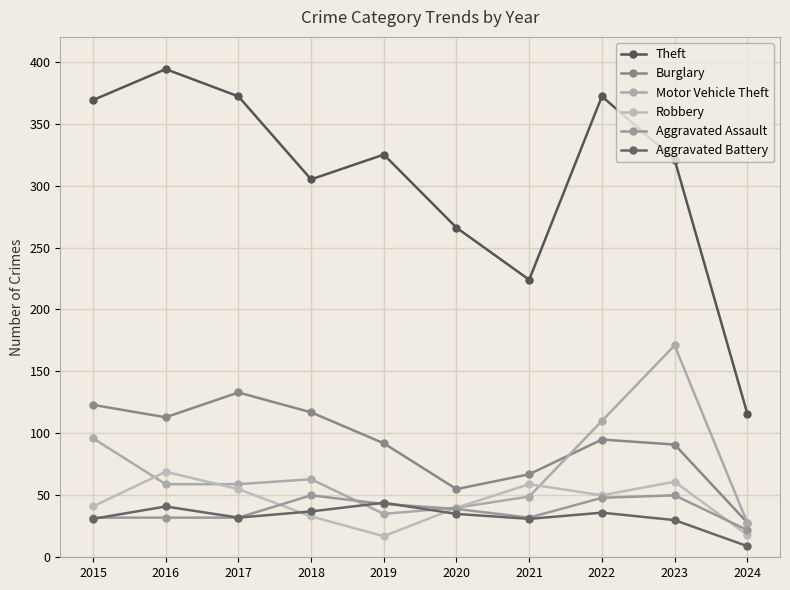

What is the difference between the maximum and minimum values in the Motor Vehicle Theft series?

143